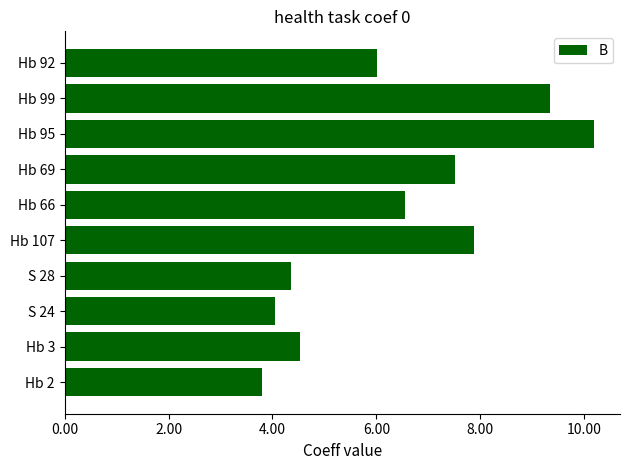

List the labels in order of value, largest first.

Hb 95, Hb 99, Hb 107, Hb 69, Hb 66, Hb 92, Hb 3, S 28, S 24, Hb 2